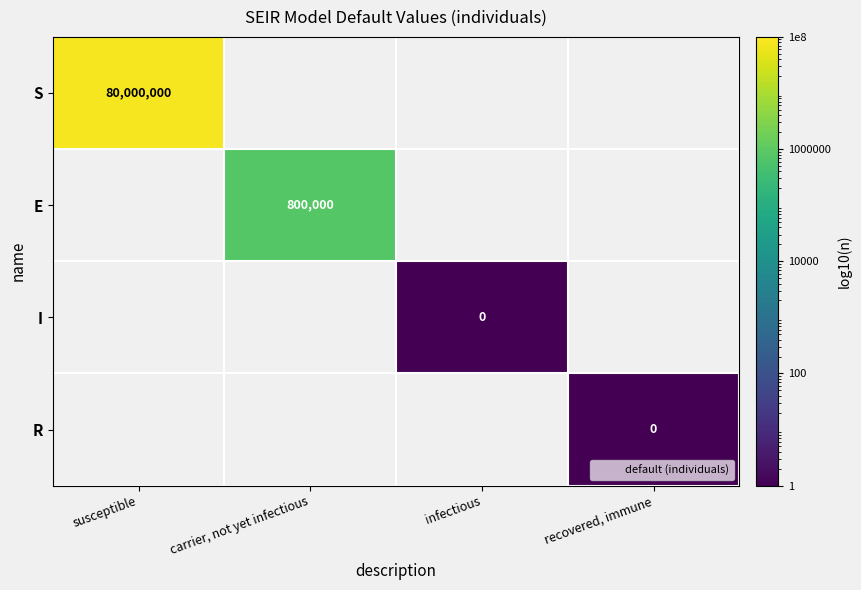

Between infectious and carrier, not yet infectious, which is larger?

carrier, not yet infectious